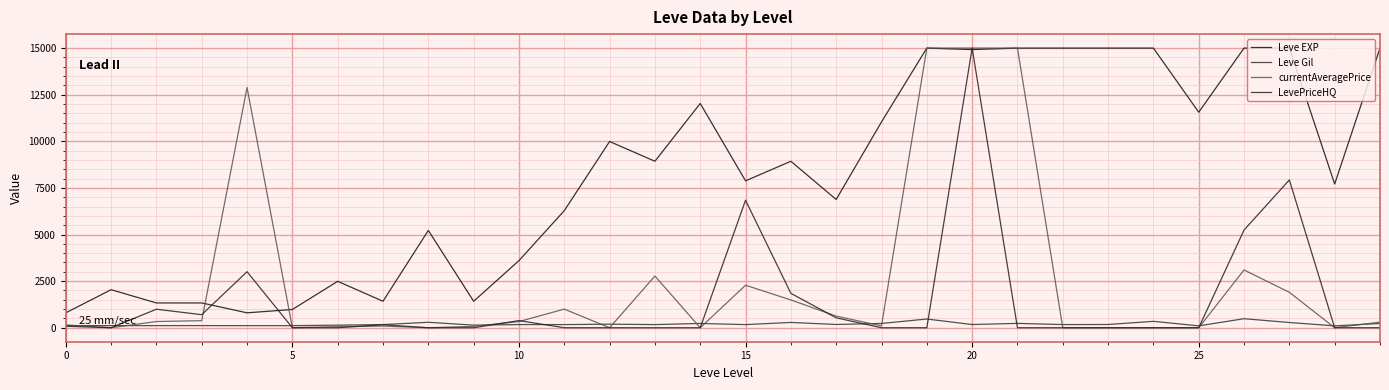

True or false: Leve EXP and Leve Gil cross at least once.

False